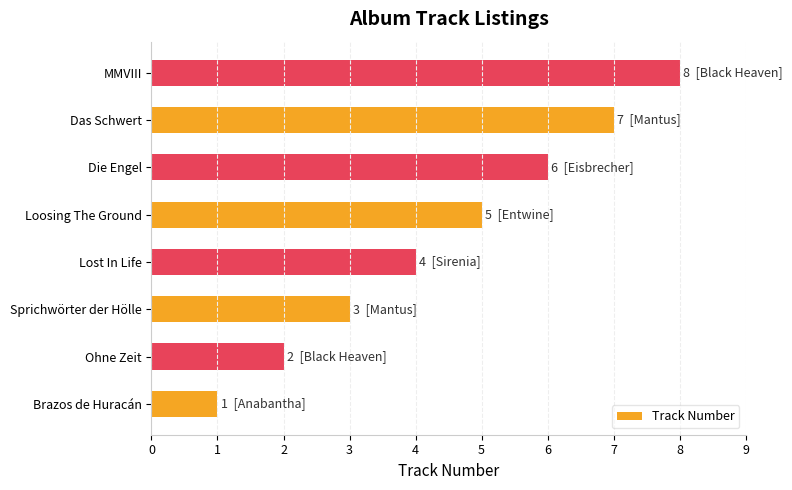

At which label is the value closest to 4?

Lost In Life